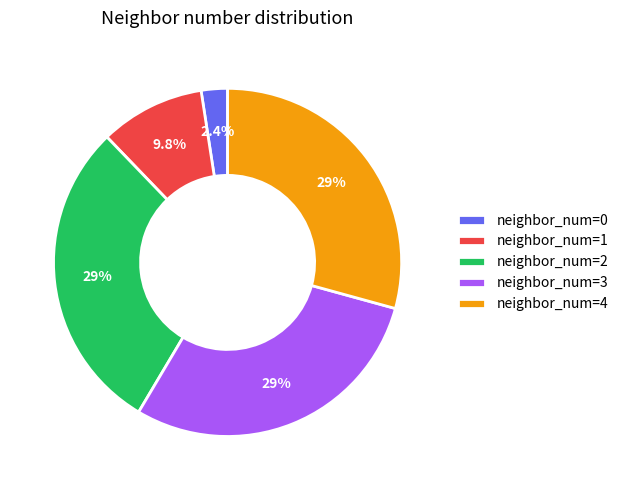

What percentage is NOT represented by neighbor_num=0?

97.6%